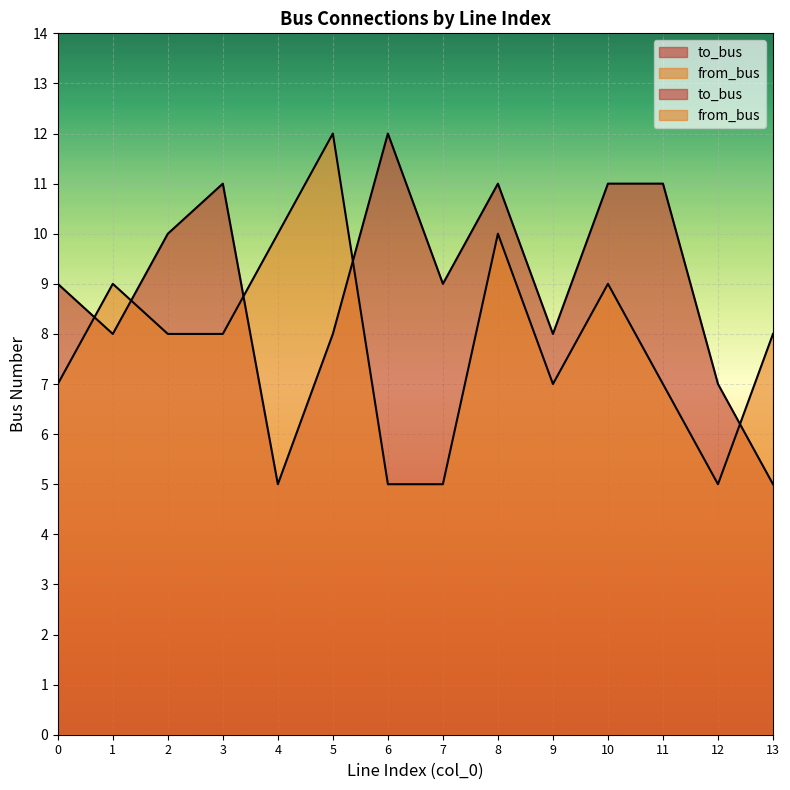

Does the chart display data point markers on the line(s)?

No